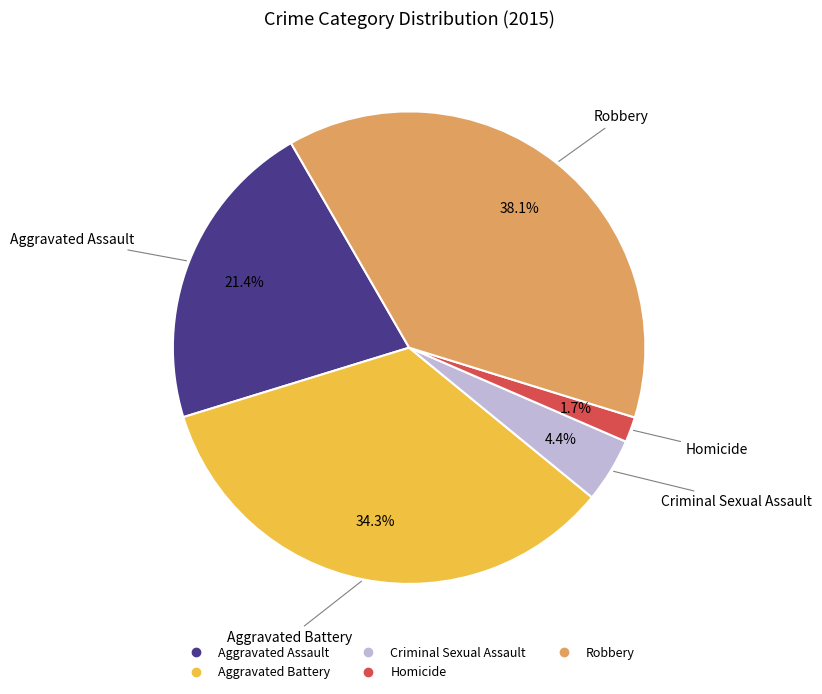

Is there any slice that represents more than half of the pie?

No